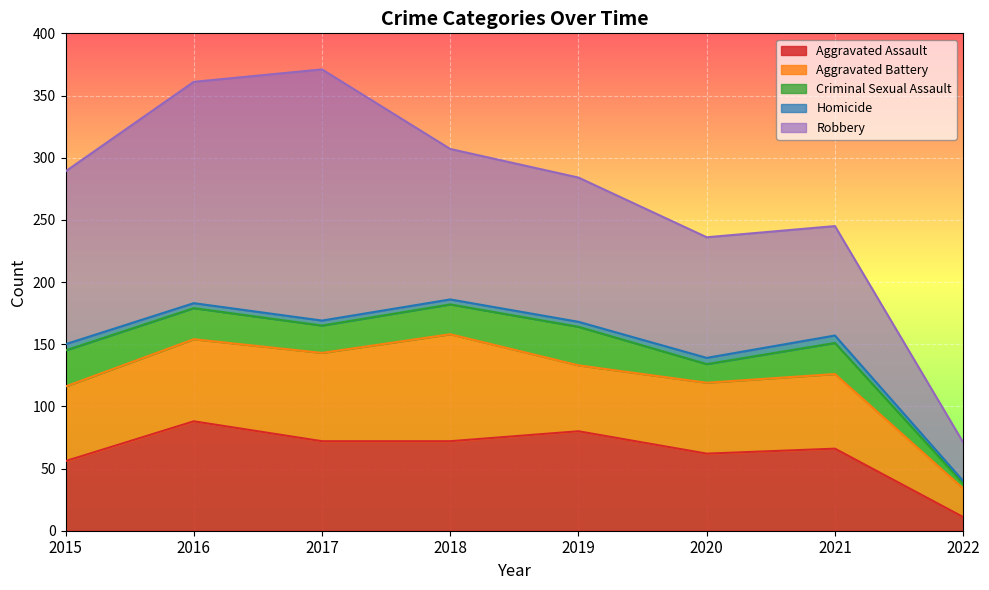

How many lines are shown in the chart?

5